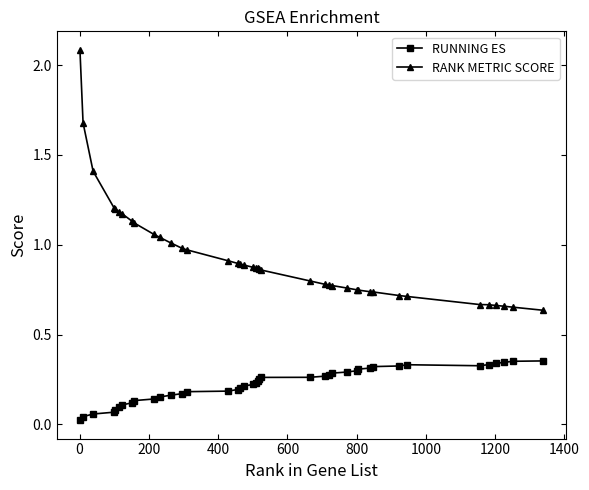

True or false: RANK METRIC SCORE and RUNNING ES cross at least once.

False